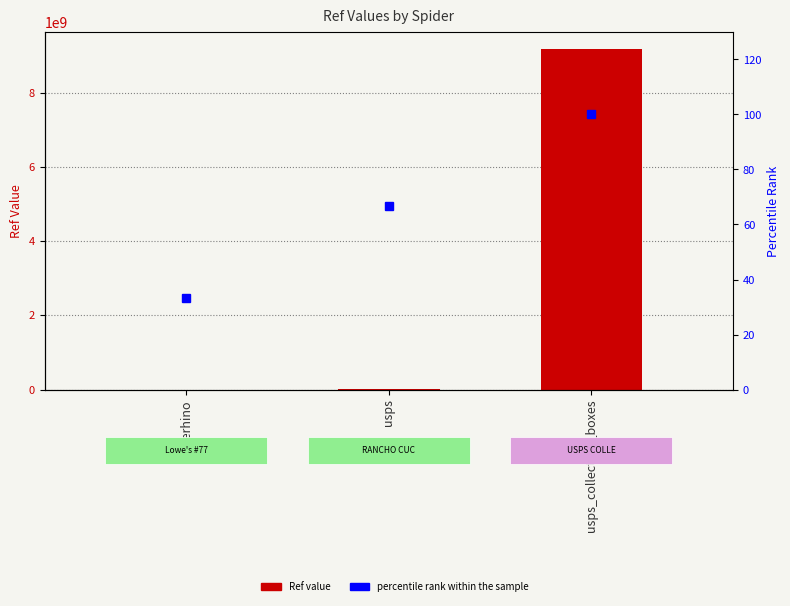

Where is percentile rank within the sample nearest to the value 66?

usps